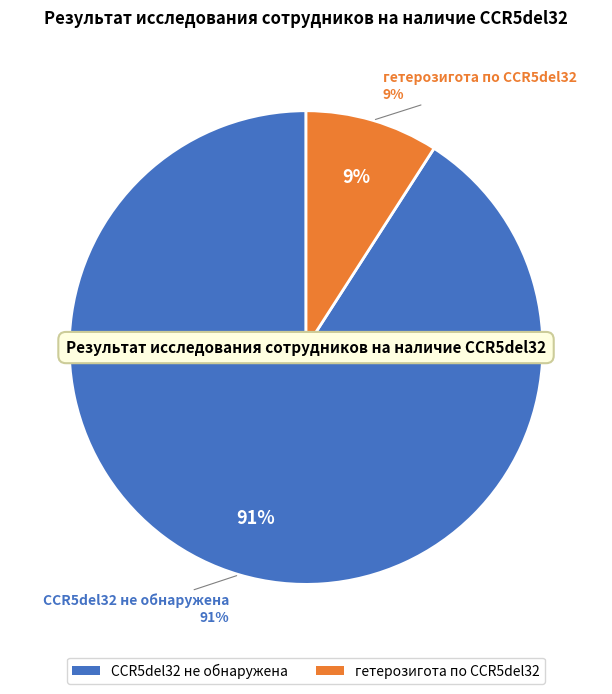

How many slices are in this pie chart?

2